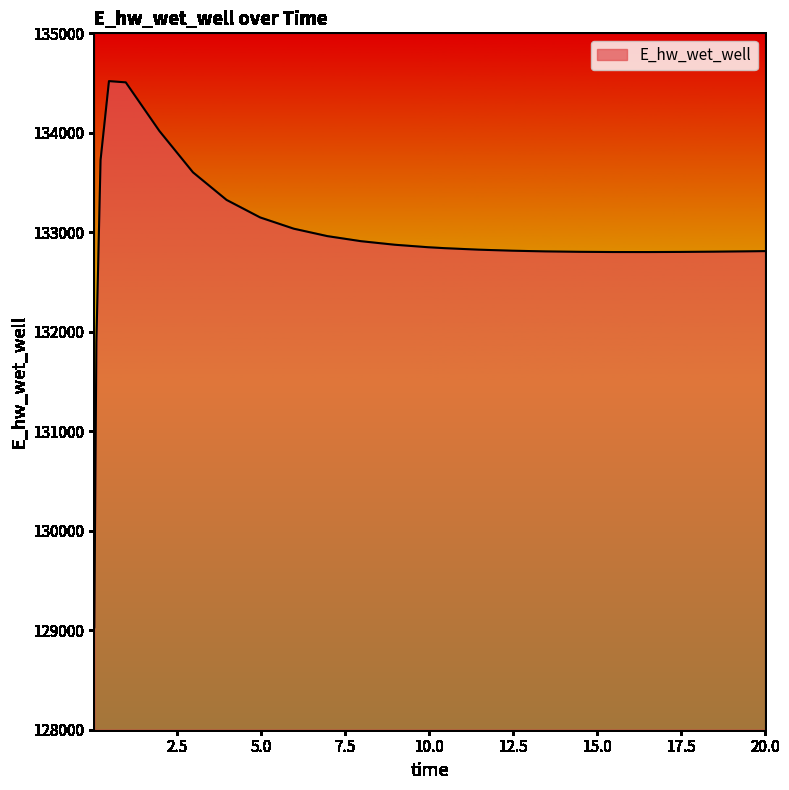

What is the greatest value displayed?

134519.5